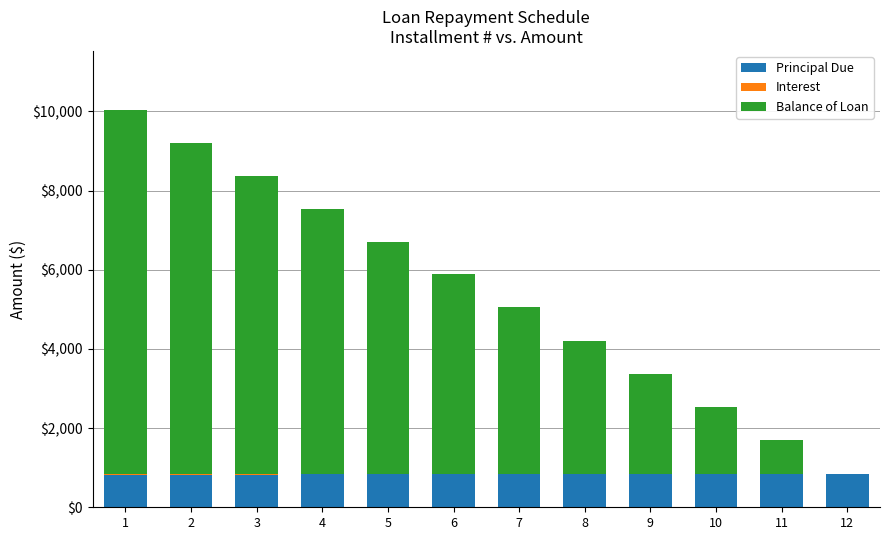

True or false: Principal Due has a value of 1483.0 at 10.

False